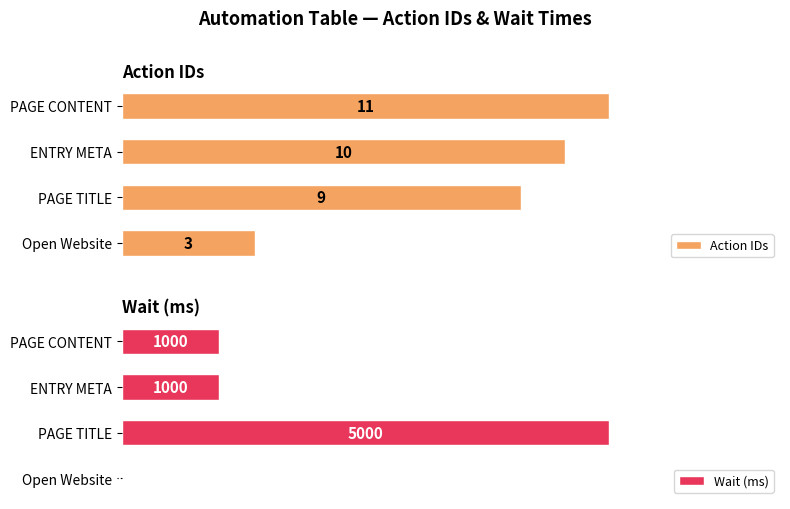

Is it true that Wait (ms) equals 281 at ENTRY META?

False